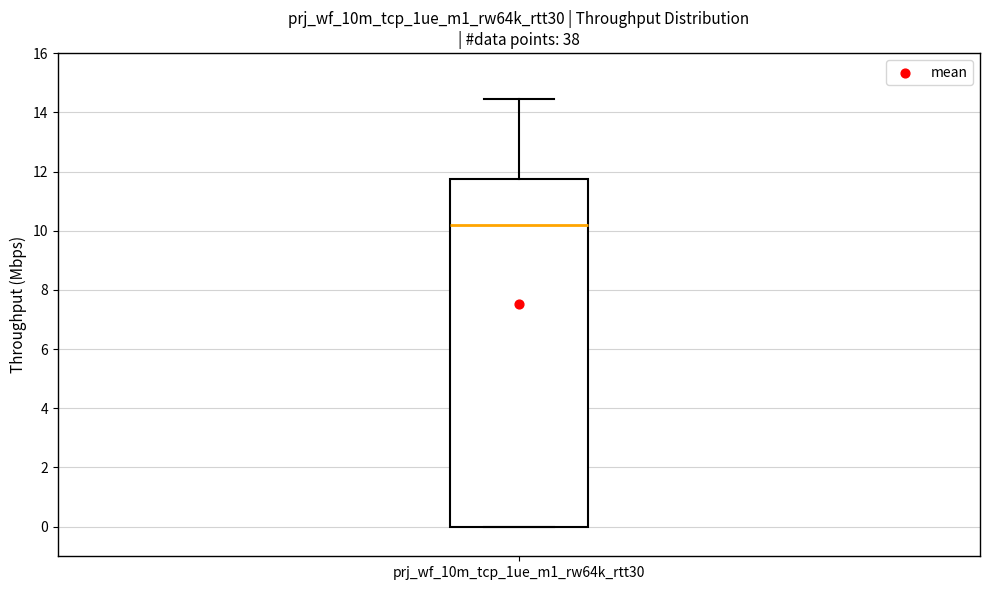

Transcribe this box plot: give where the median line is, the range the box spans, and where the two whiskers end, as read against the y-axis. The values are not printed on the chart, so give them approximately, as read against the axis.

median 10.2, box 0.0 to 11.8, whiskers 0.0 to 14.4